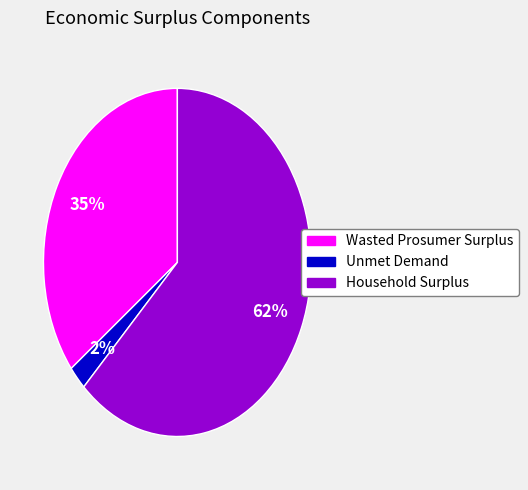

Between Household Surplus and Wasted Prosumer Surplus, which is larger?

Household Surplus